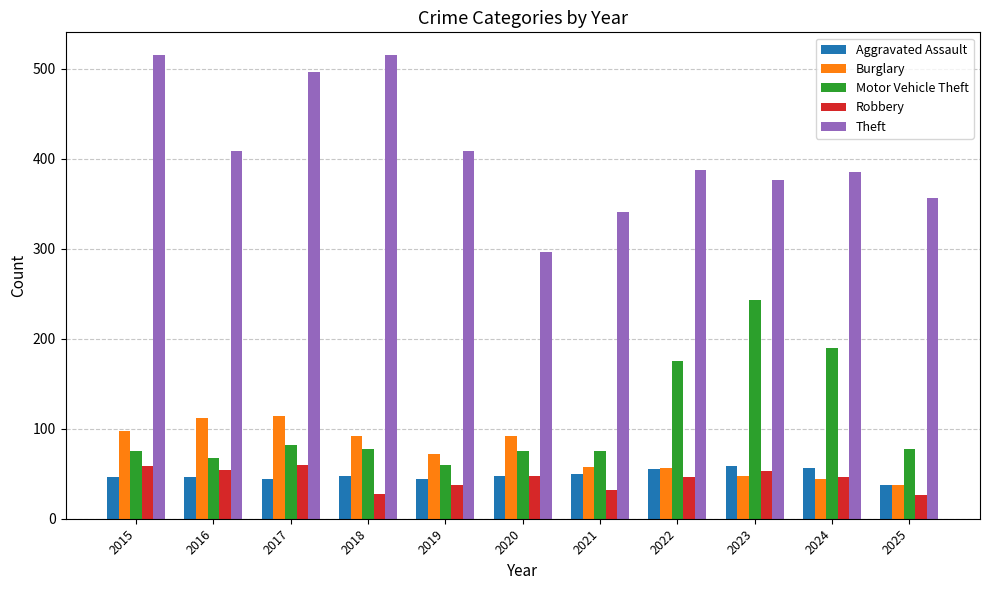

True or false: Theft has a value of 641 at 2024.

False